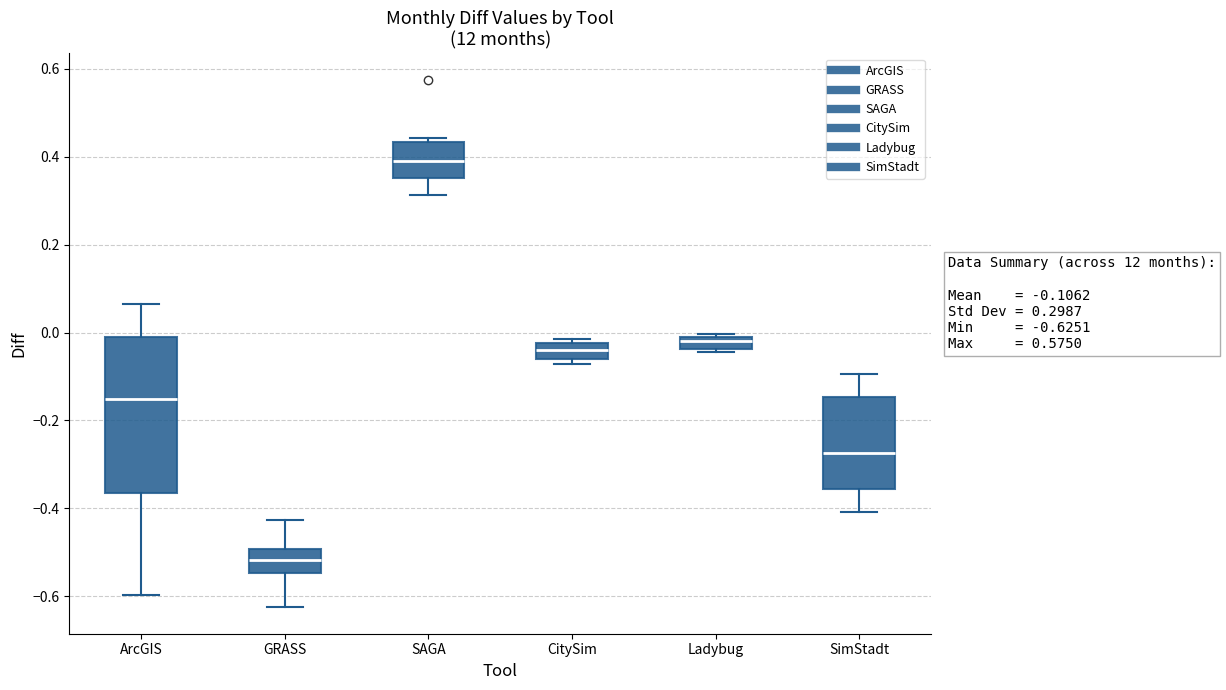

Which box's median line is the lowest?

GRASS